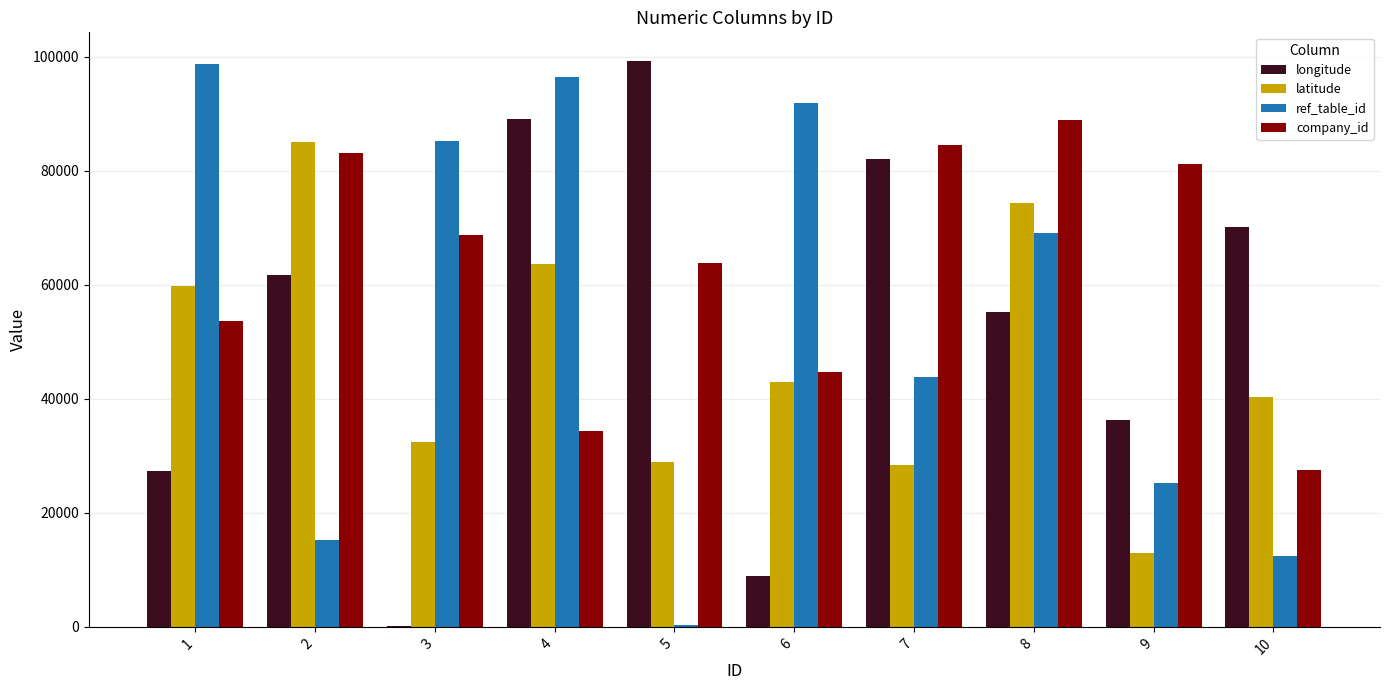

Which series changed the most between 3 and 7?

longitude